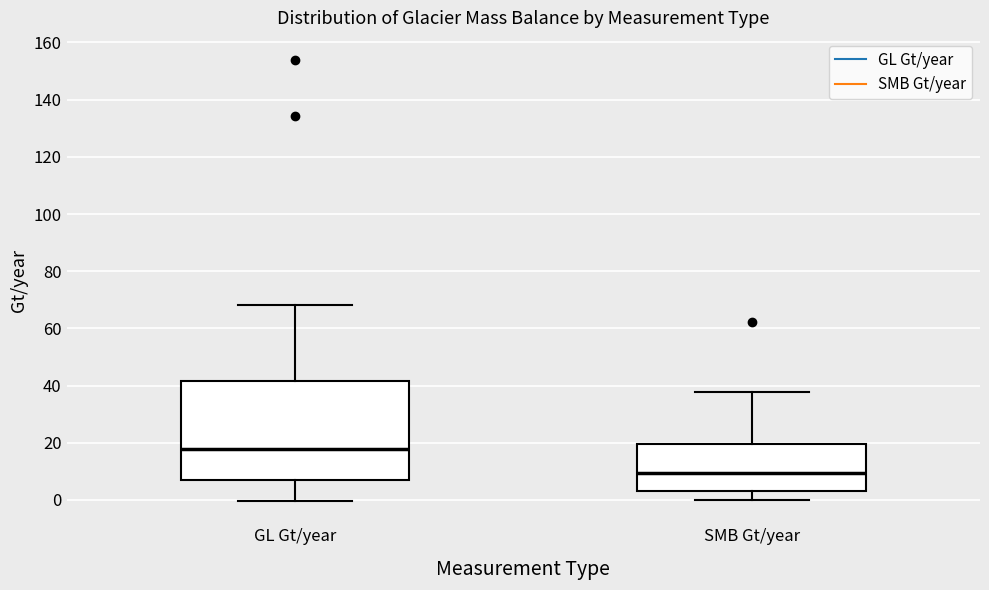

Reading left to right, transcribe this box plot: for each box, give where its median line is, the range the box spans, and where its two whiskers end, as read against the y-axis. The values are not printed on the chart, so give them approximately, as read against the axis.

GL Gt/year: median 18, box 6 to 42, whiskers 0 to 68
SMB Gt/year: median 10, box 4 to 20, whiskers 0 to 38